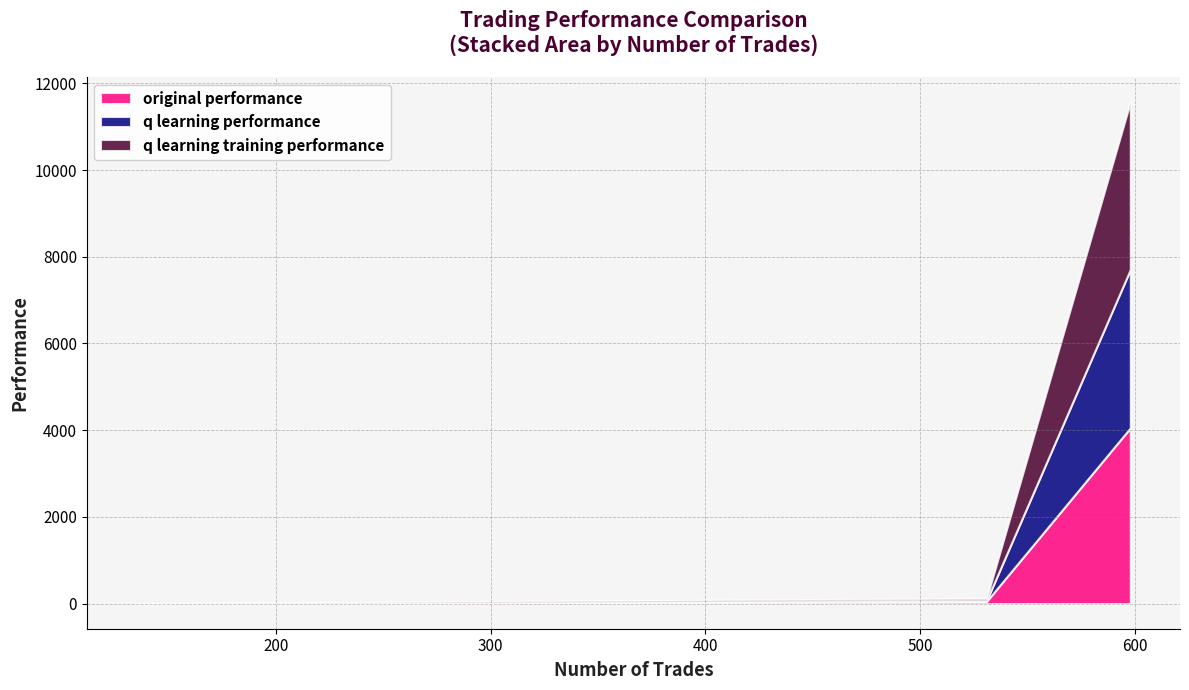

At which label is q learning training performance closest to -23068?

number of trades: 531